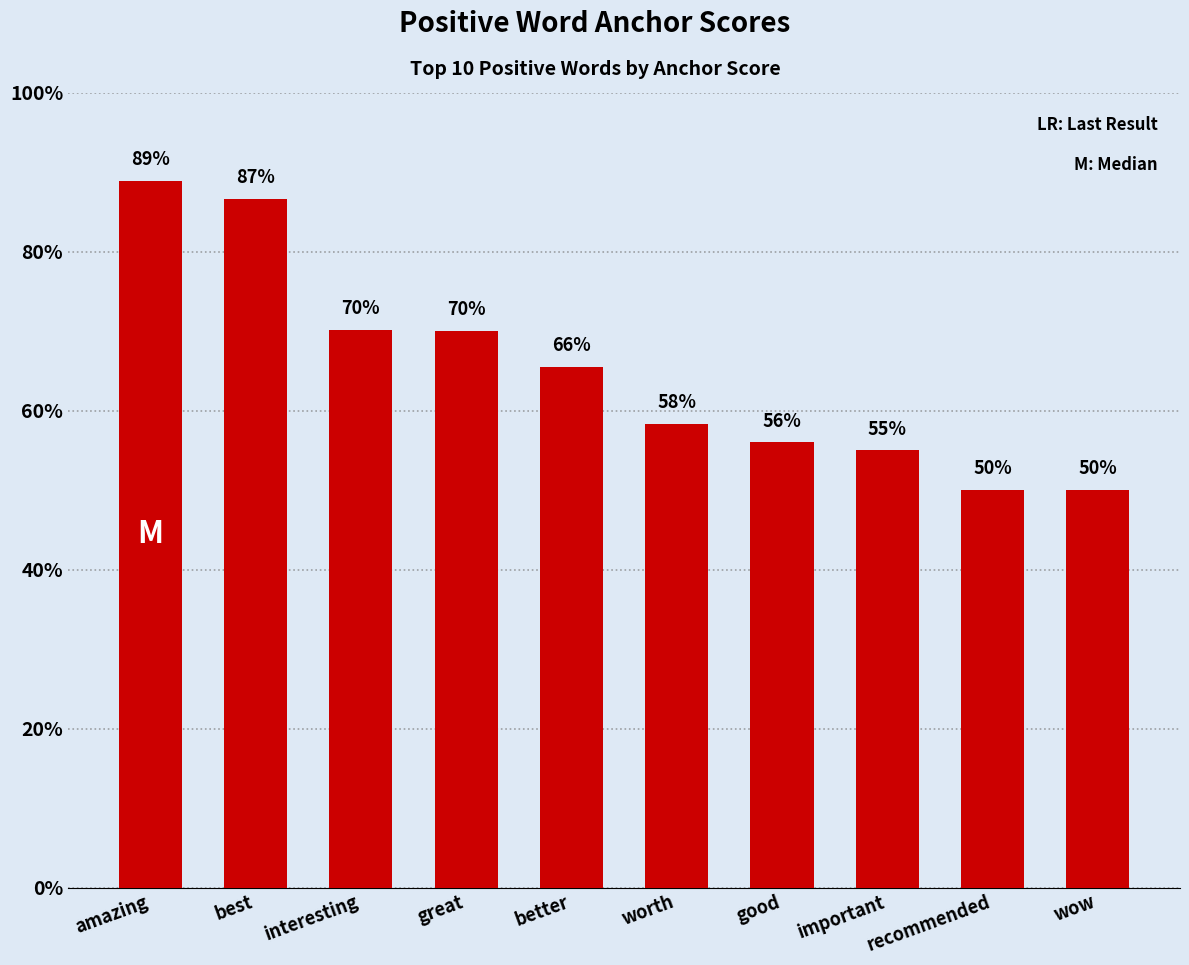

What is the value of the 2nd bar from the left?

0.9